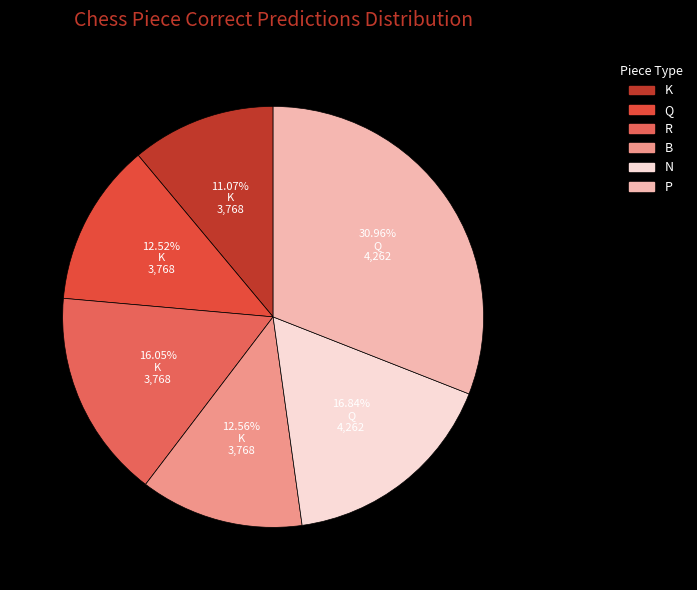

To the nearest percent, what is the difference between the largest and smallest slice percentages?

20%